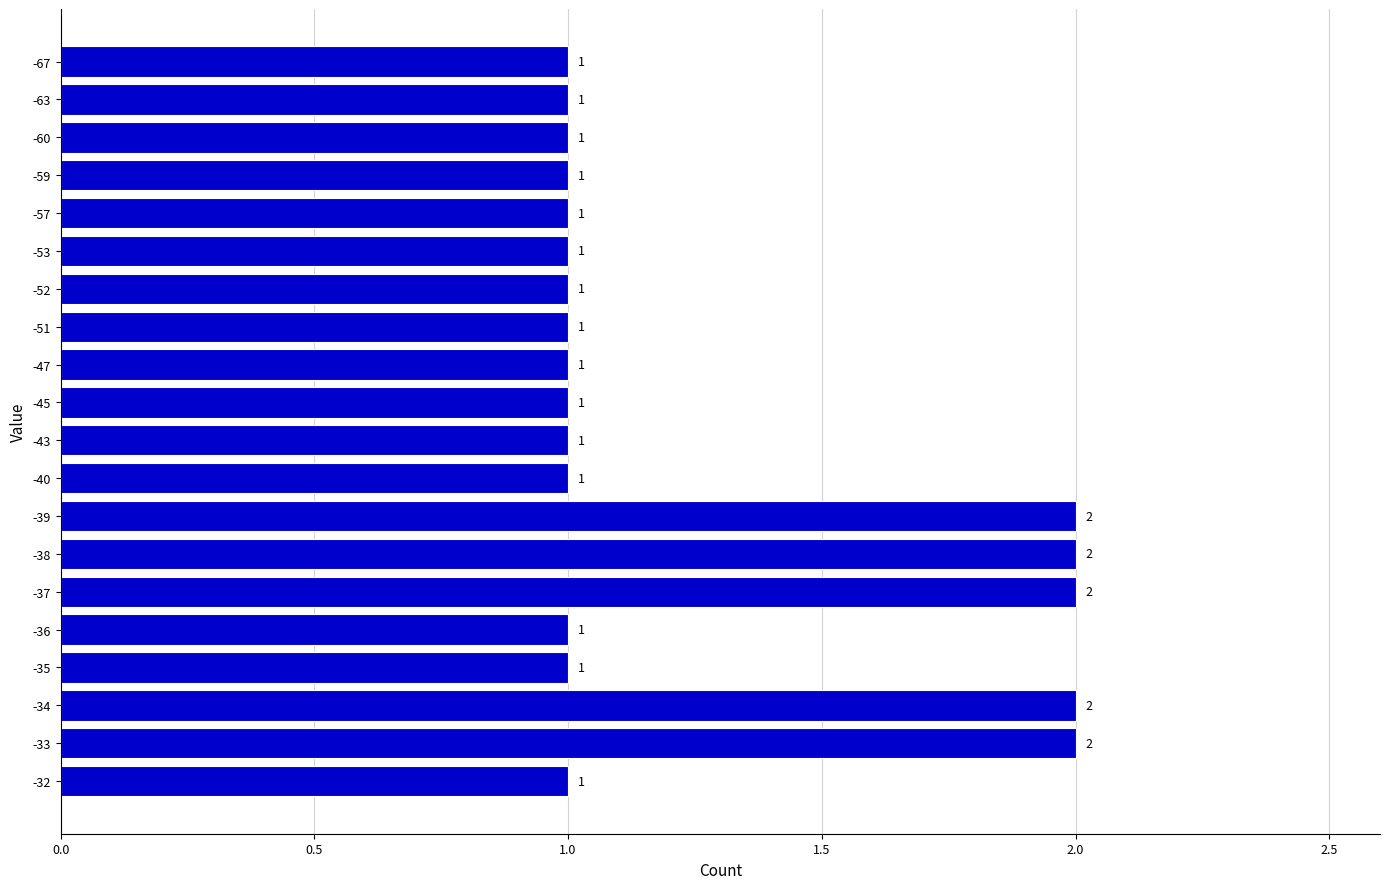

What is the average value?

1